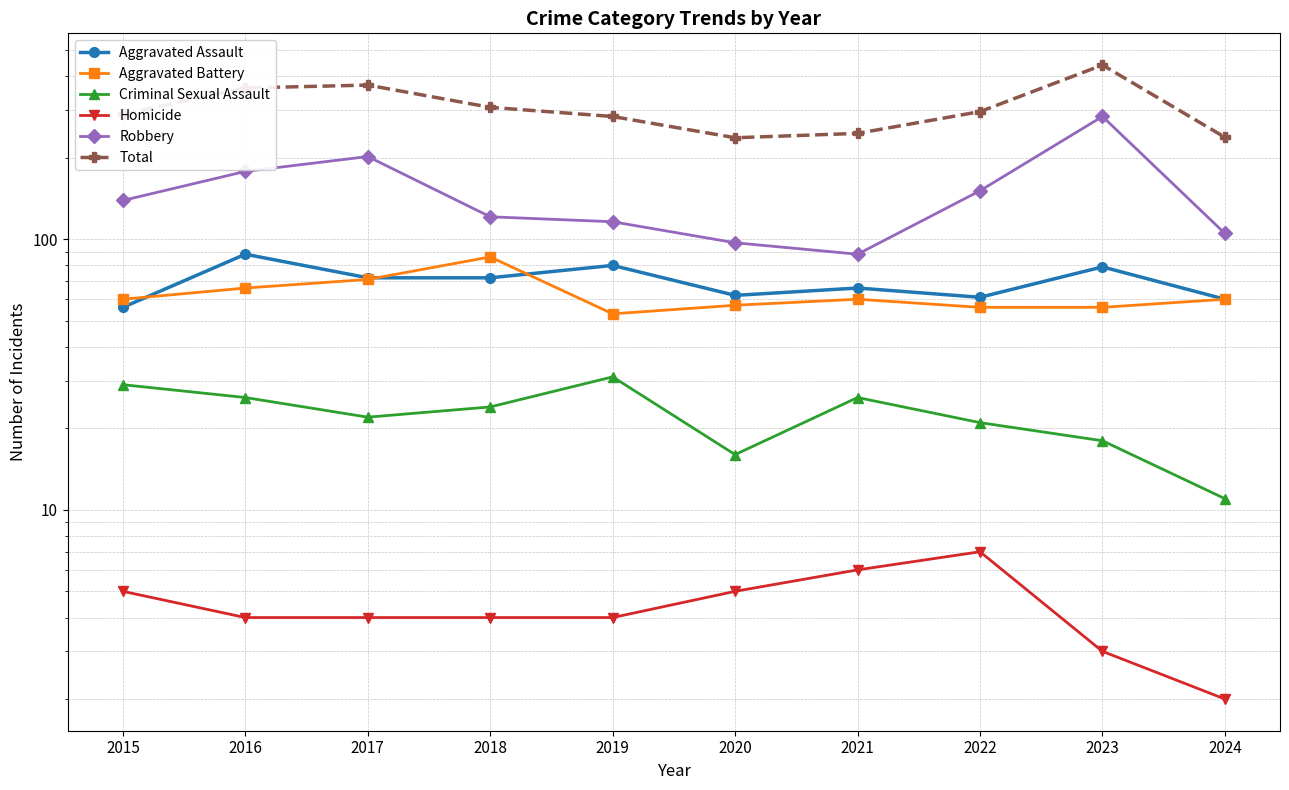

What is the minimum value shown in the chart?

2